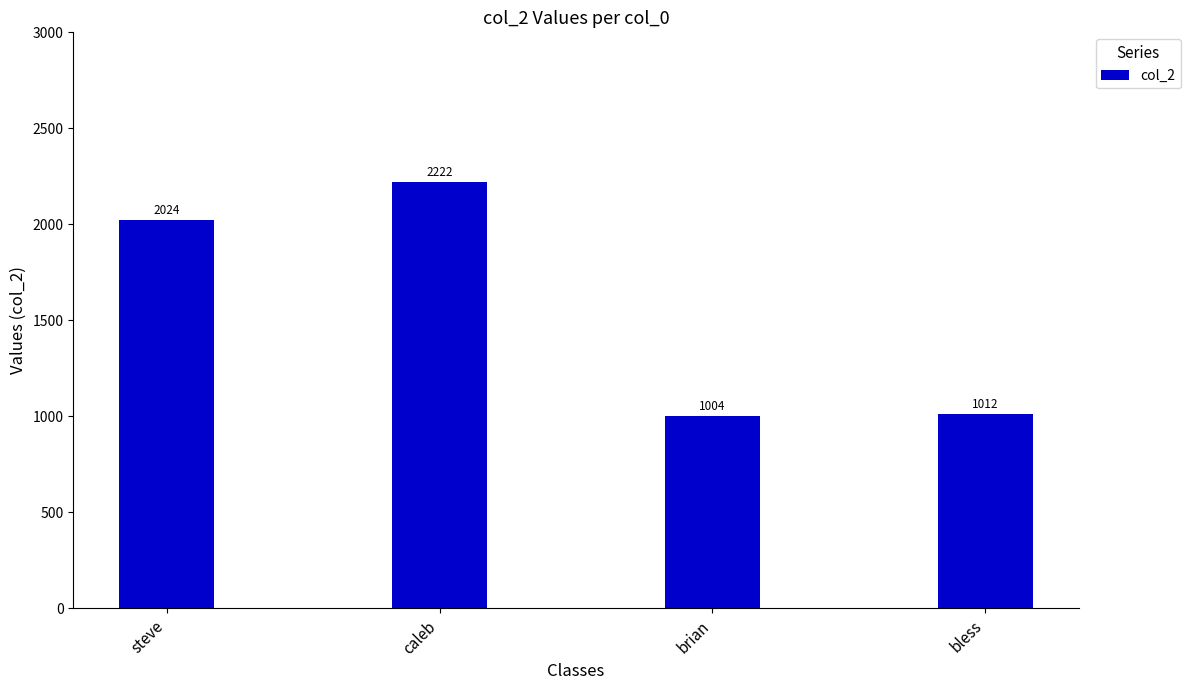

The chart shows a value of 2024 at steve. True or false?

True